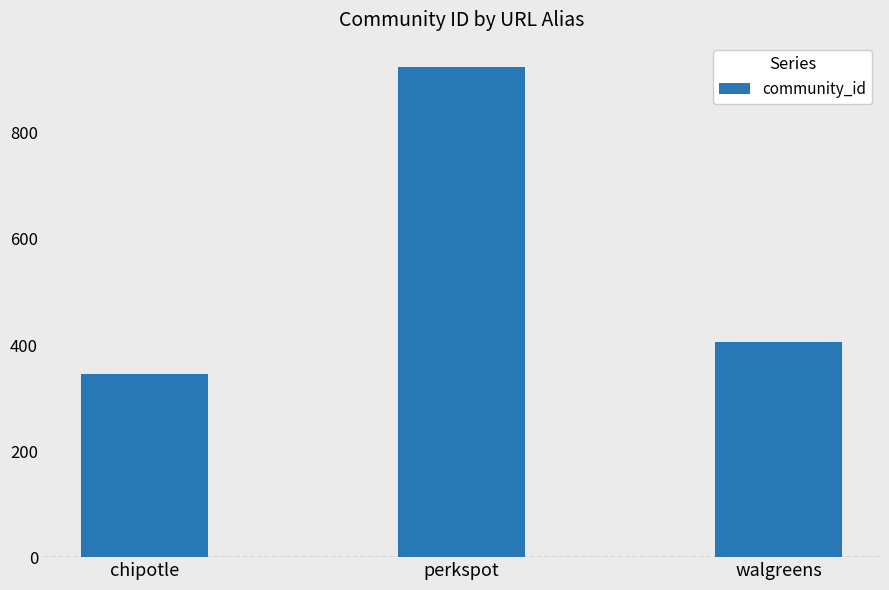

What is the sum of the values at walgreens and chipotle?

751